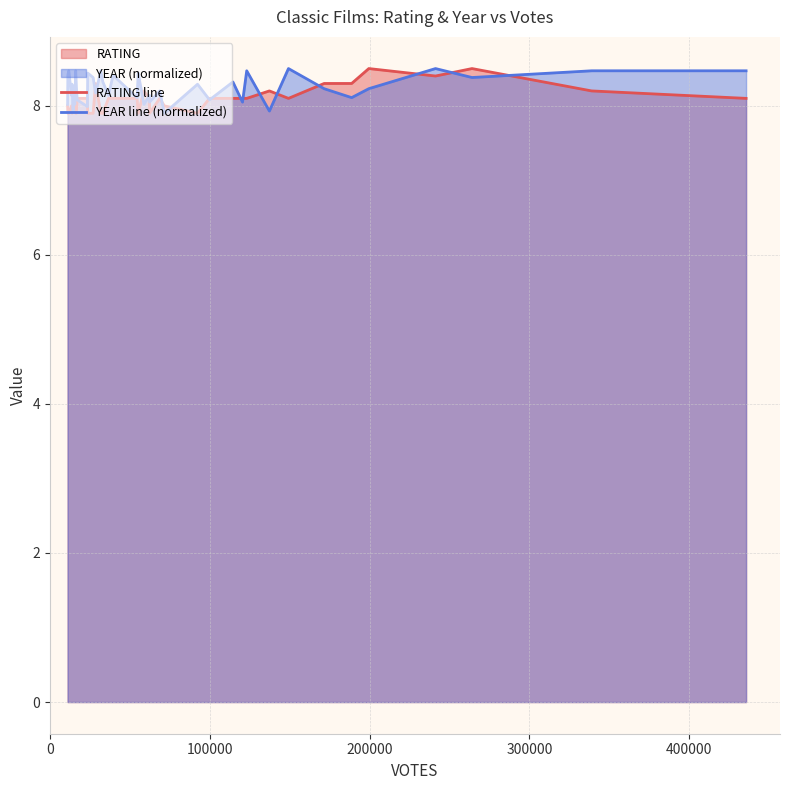

Does the chart have visible grid lines?

Yes